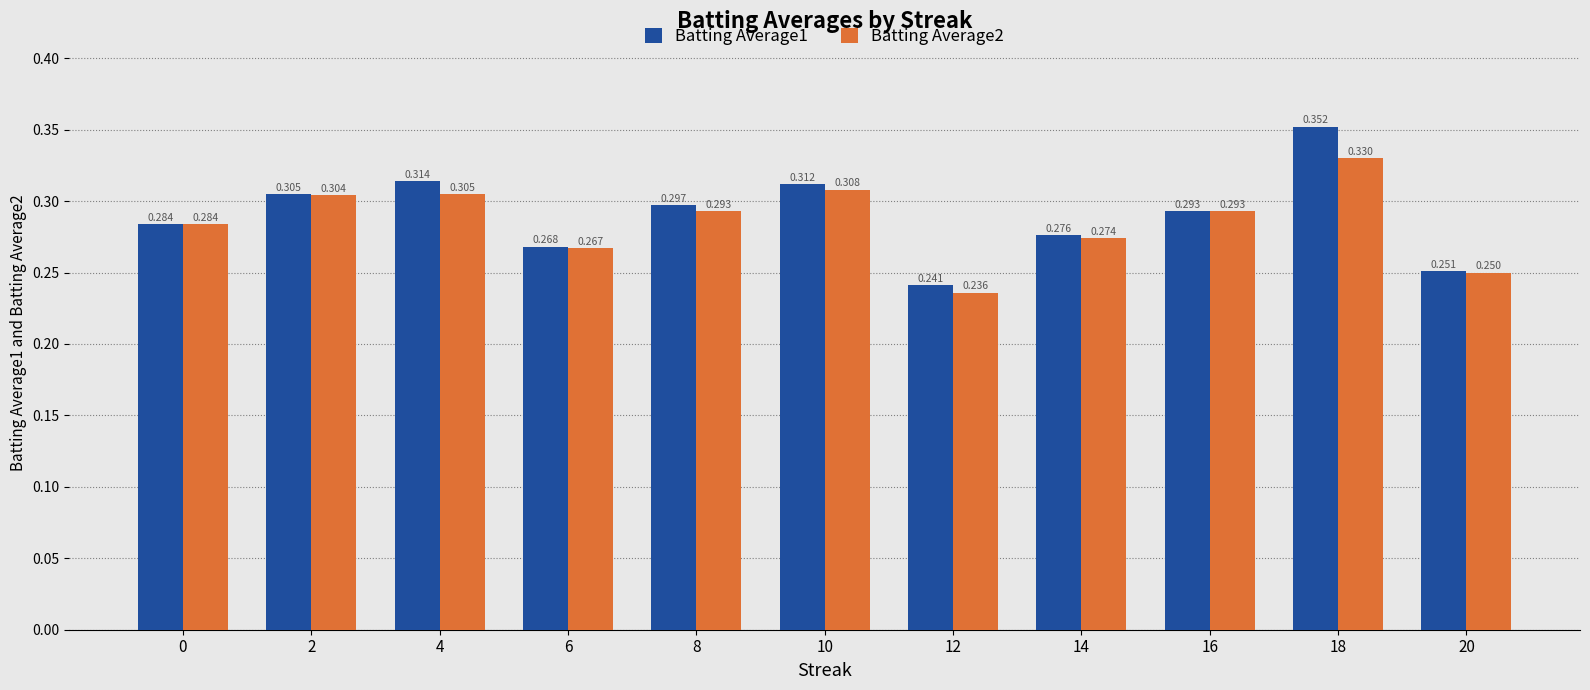

The Batting Average1 series shows 0.2 at 0. True or false?

False